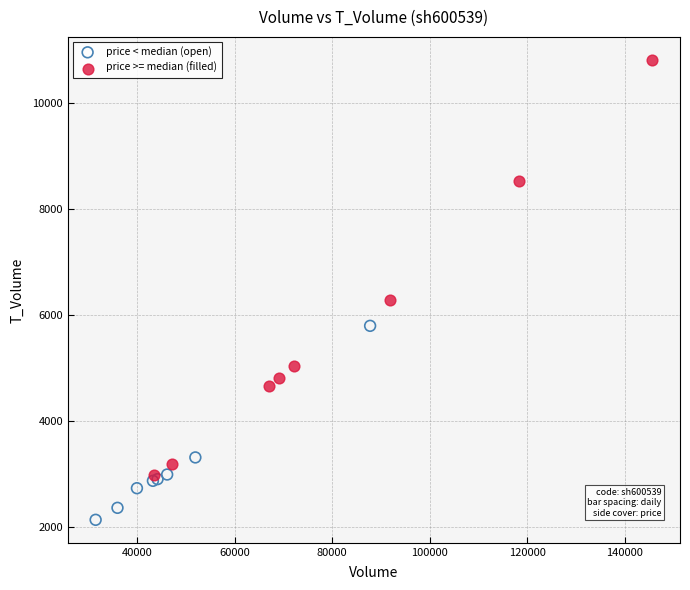

Which series has the largest Y range (max minus min)?

price >= median (filled)